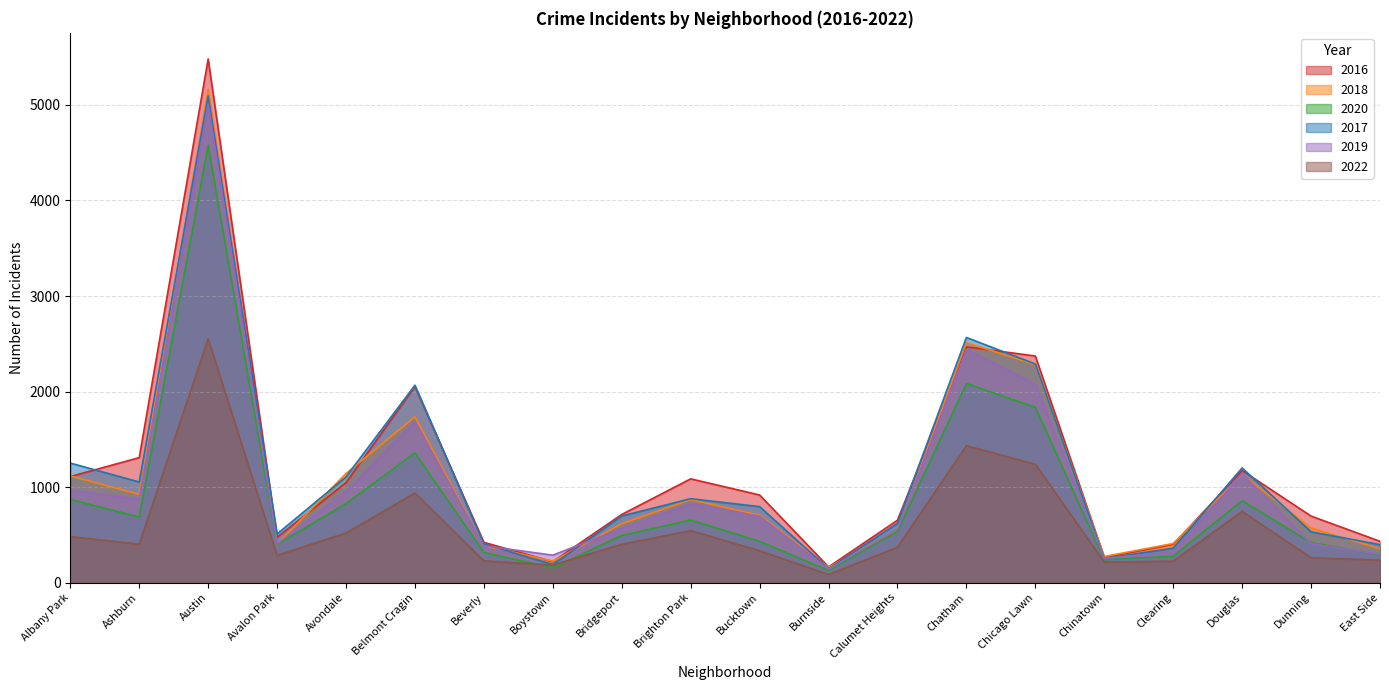

What is the maximum value shown in the chart?

5481